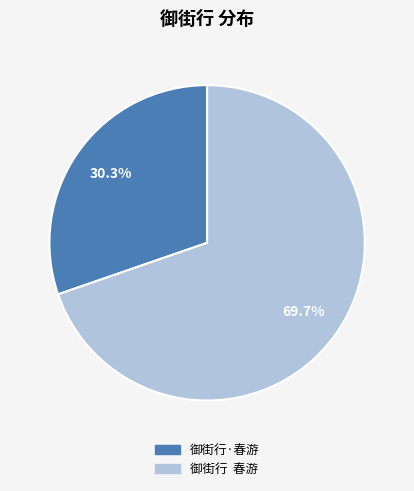

To the nearest percent, what percentage of the pie is 御街行·春游?

30%